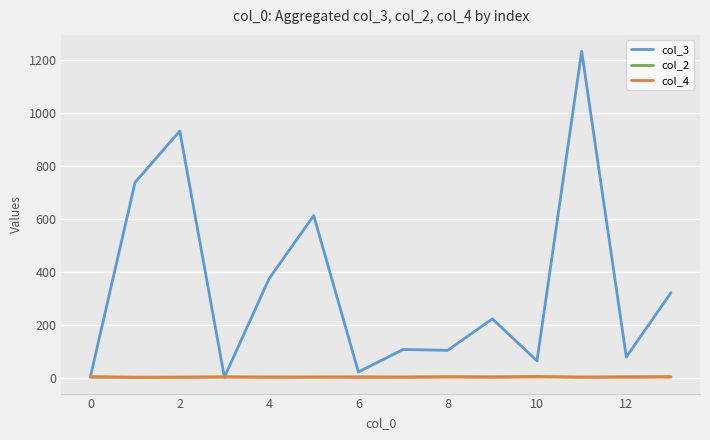

Which series has the widest spread of values?

col_3